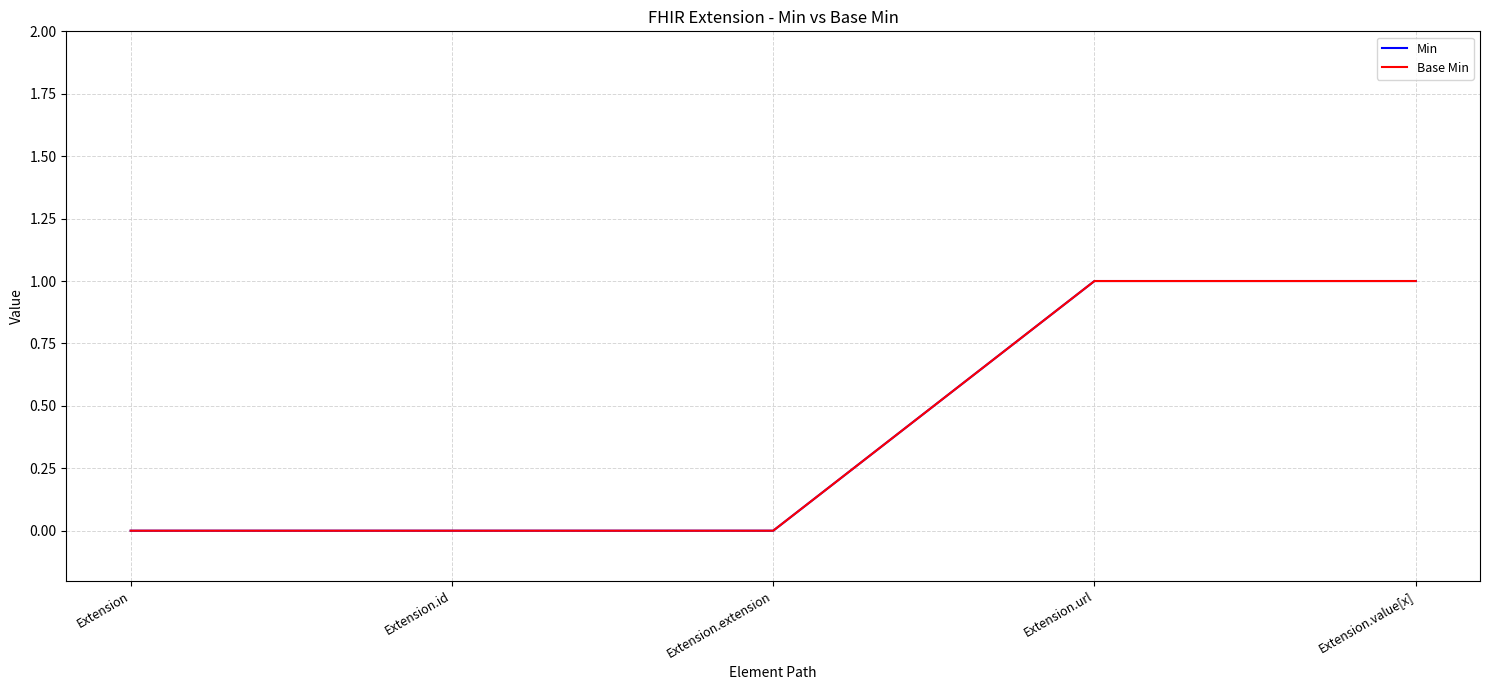

What is the value of the Min point at the 5th from the left?

1